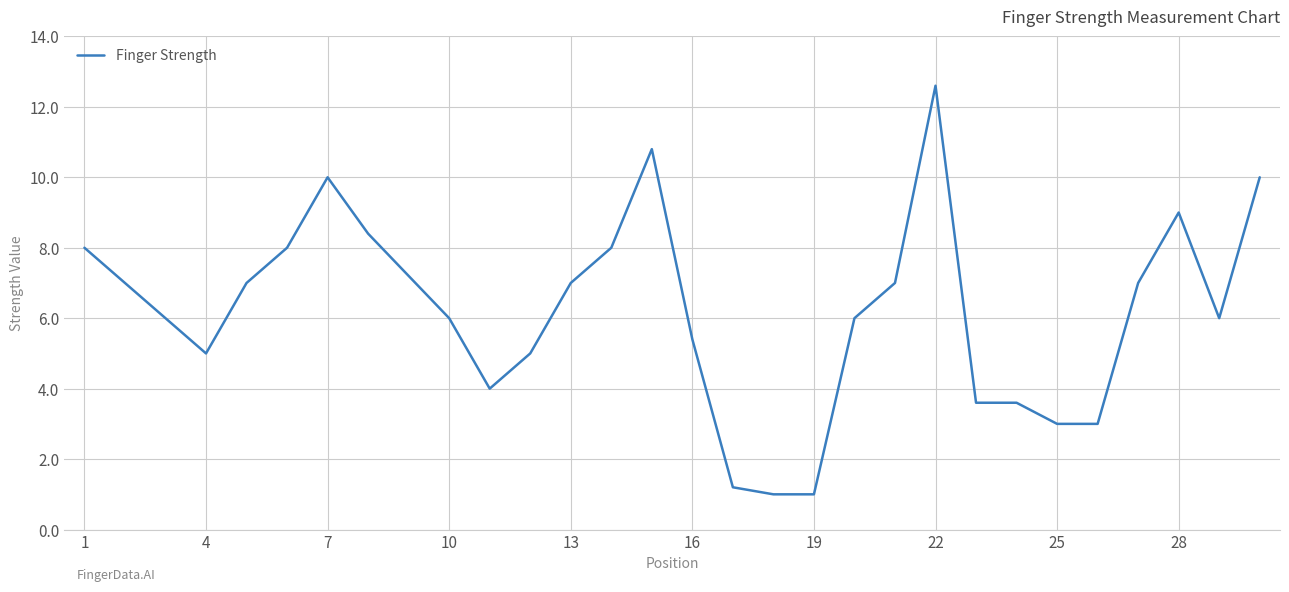

What is the smallest value displayed?

1.0